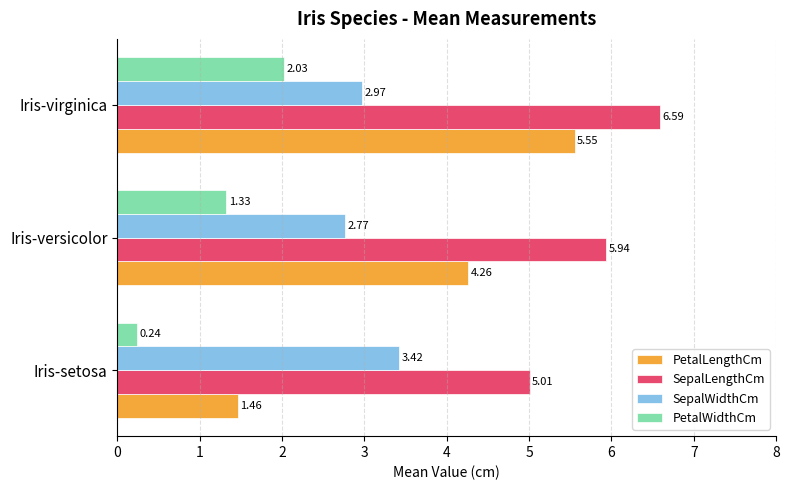

Which category has the highest value in the PetalLengthCm series?

Iris-virginica